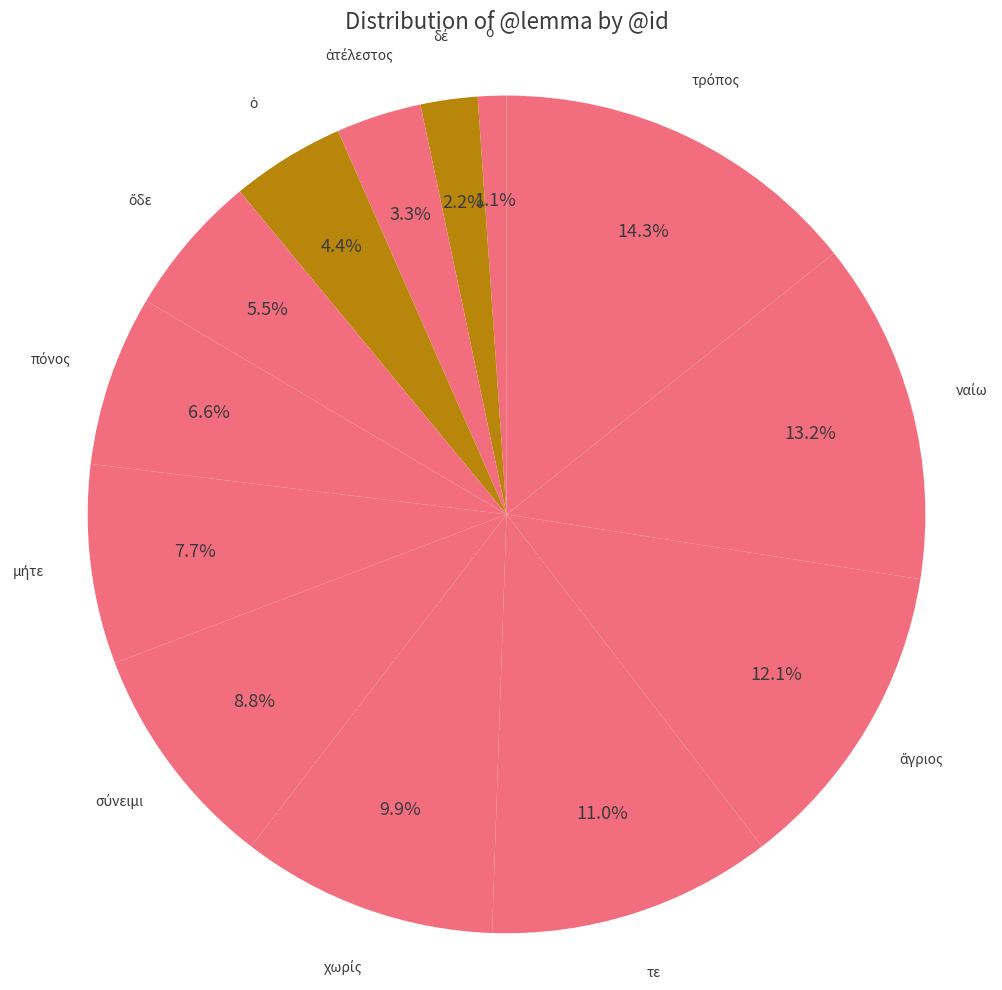

Which slice is the largest?

τρόπος